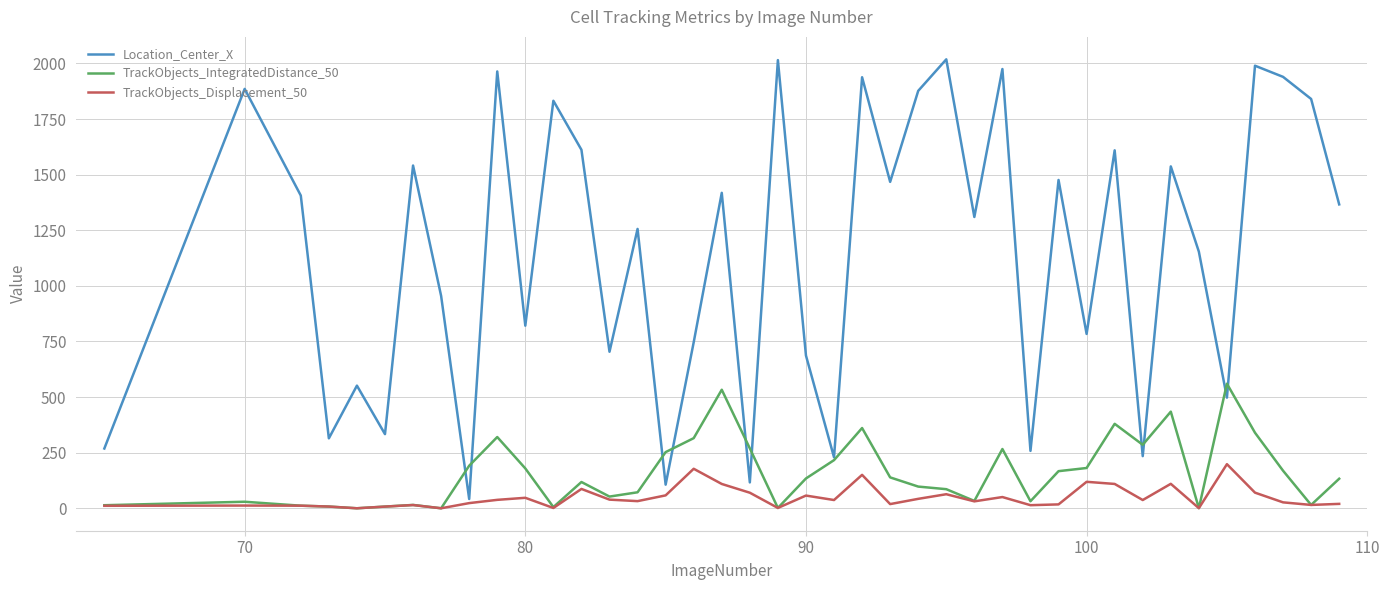

What is the greatest value displayed?

2018.4